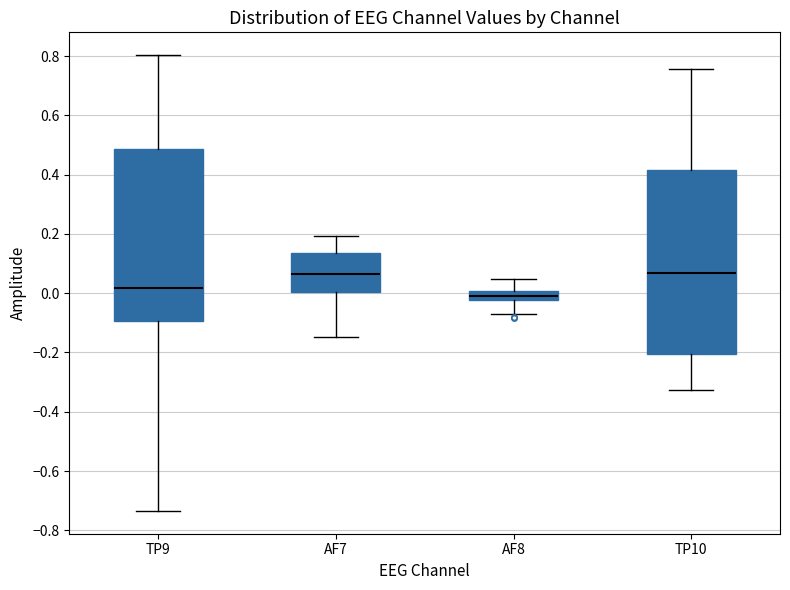

Comparing the boxes themselves (not the whiskers), which one is the tallest?

TP10